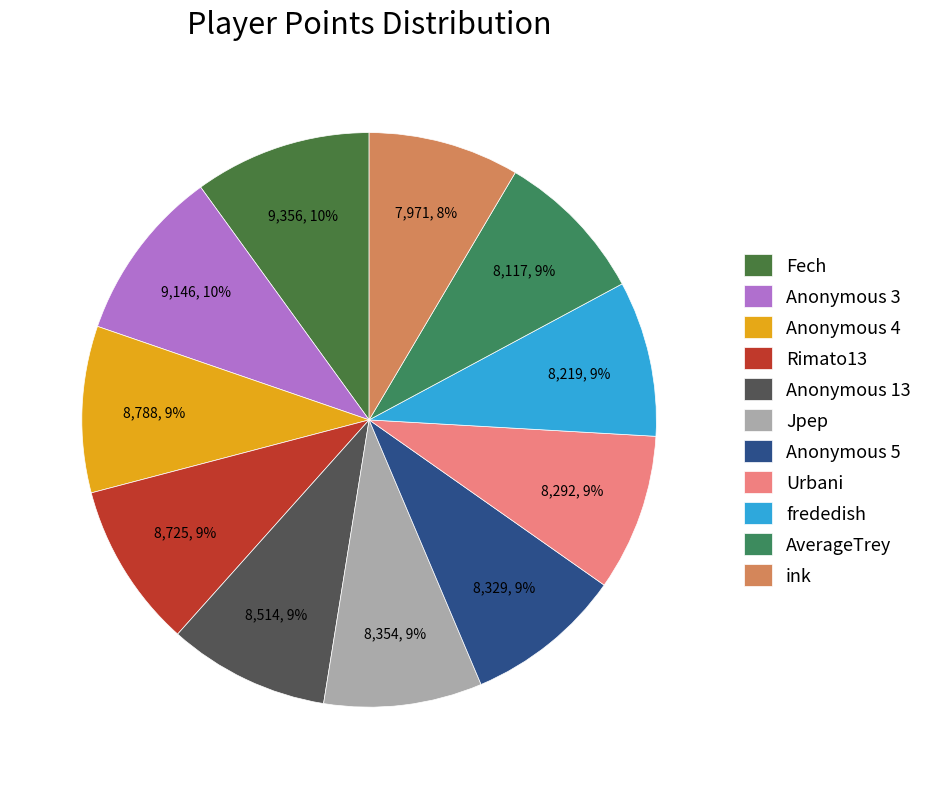

Is it true that frededish is 9% of the pie?

True